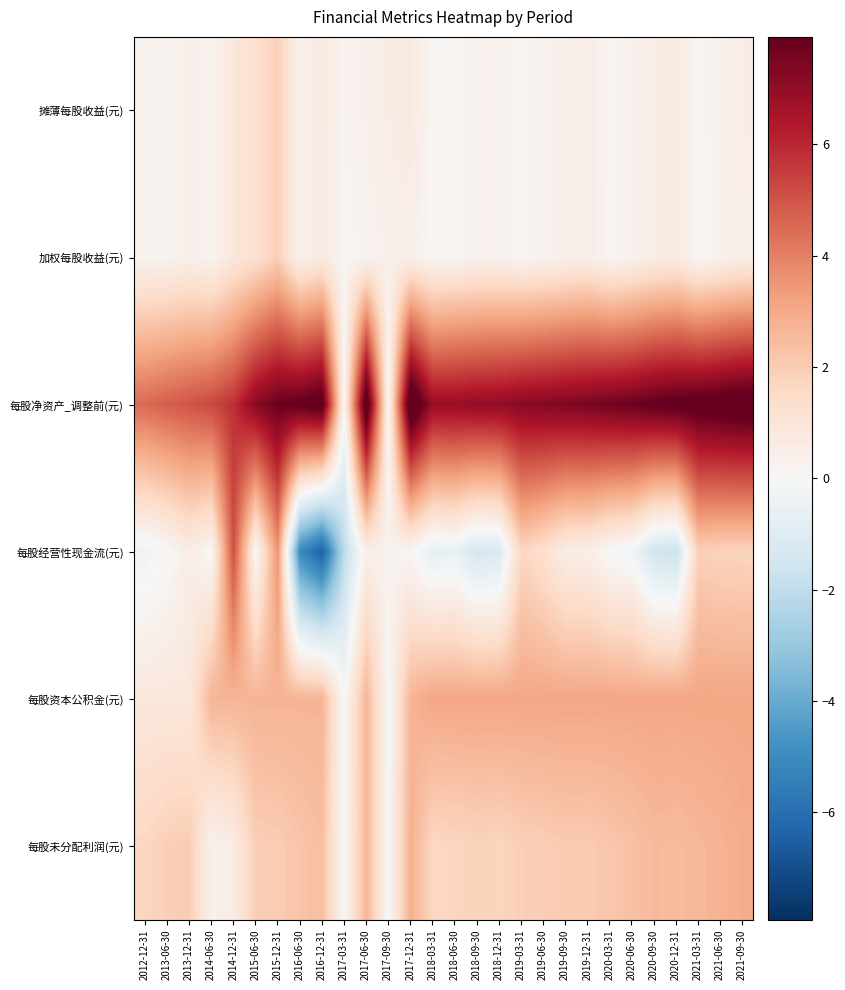

Which series has the largest total across all categories?

每股净资产_调整前(元)